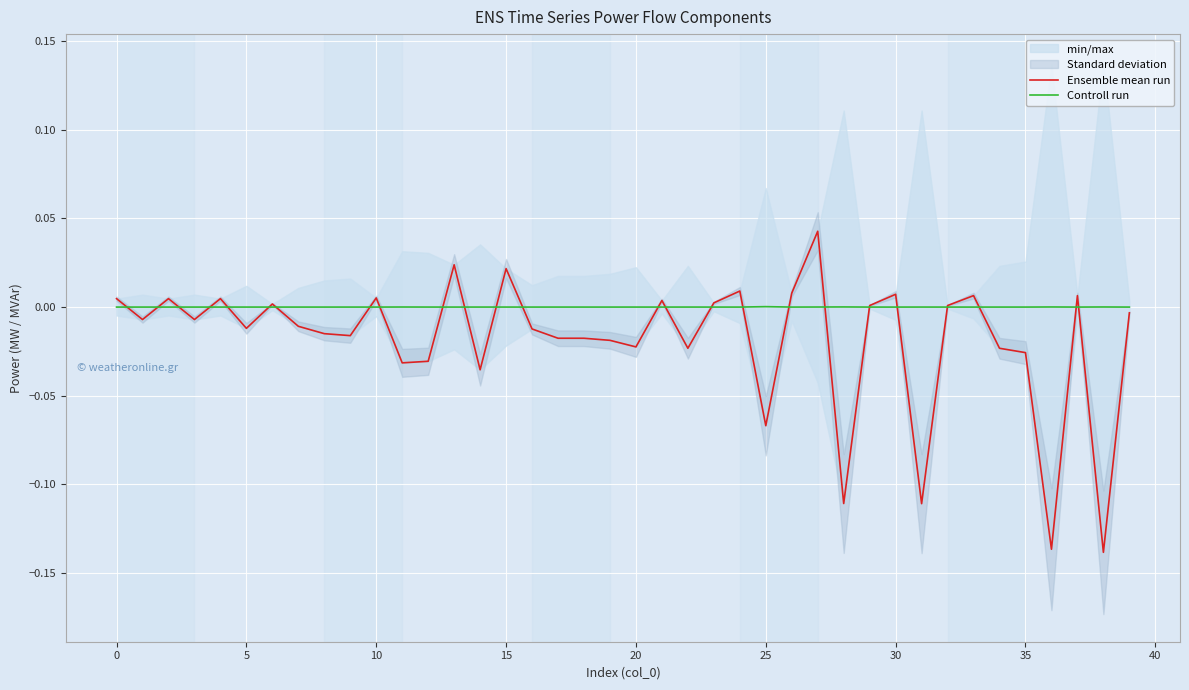

The Ensemble mean run series shows 0.0 at 37. True or false?

True